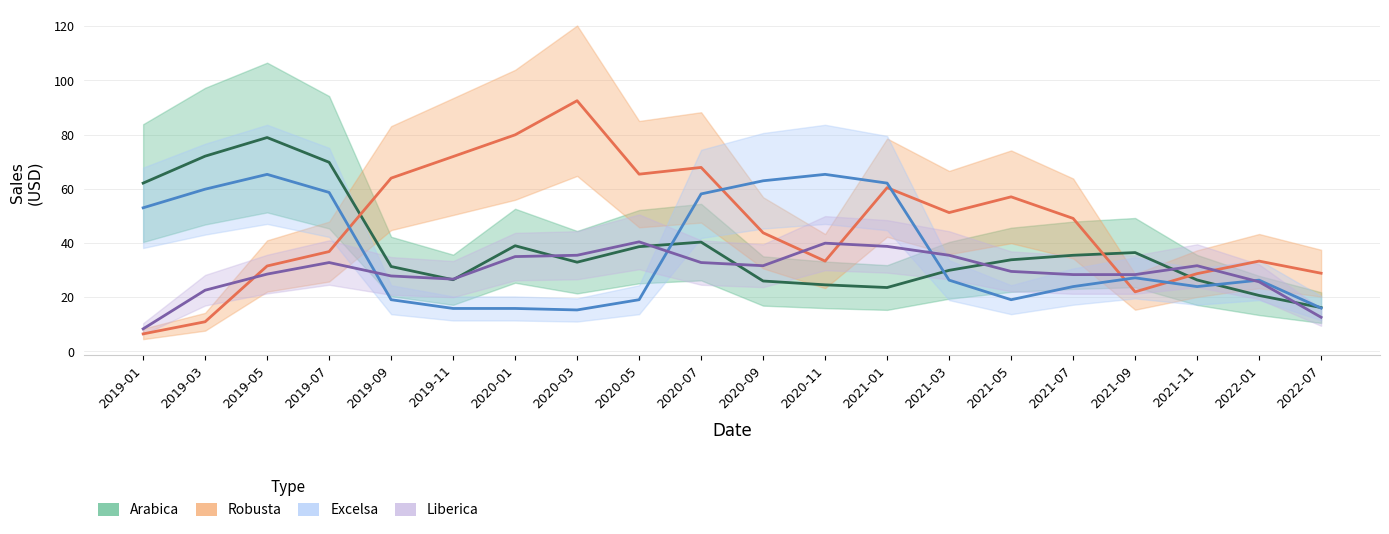

Is the value of Arabica at 2020-09 greater than the value of Excelsa at 2020-05?

Yes